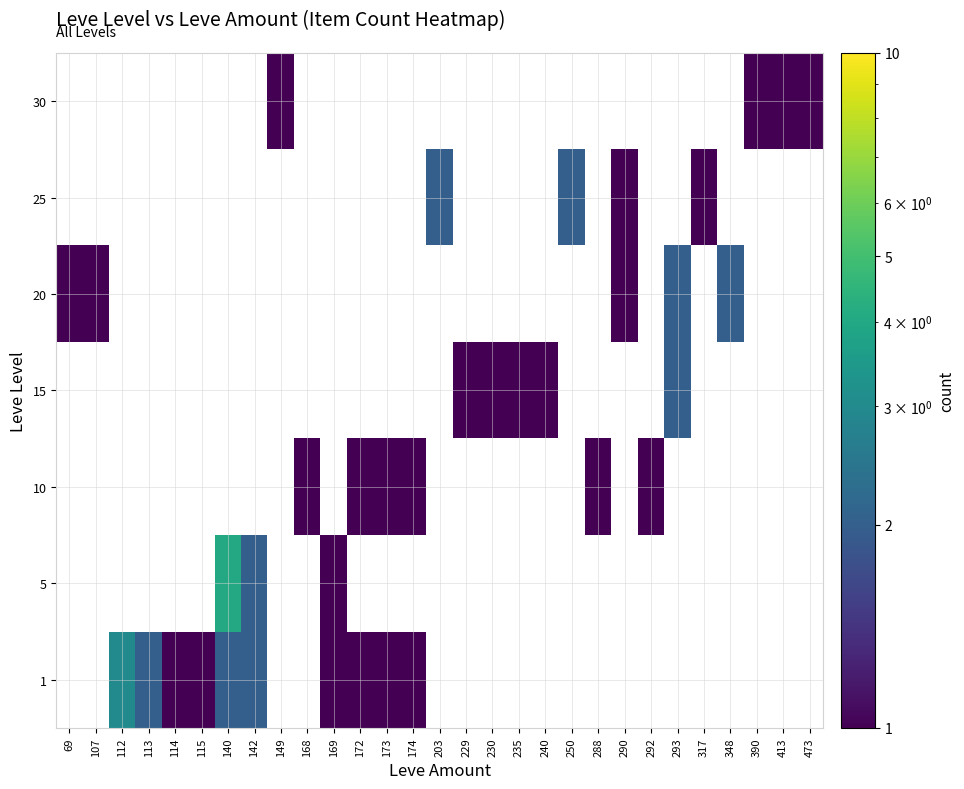

What is the difference between the highest and lowest values at 149?

1